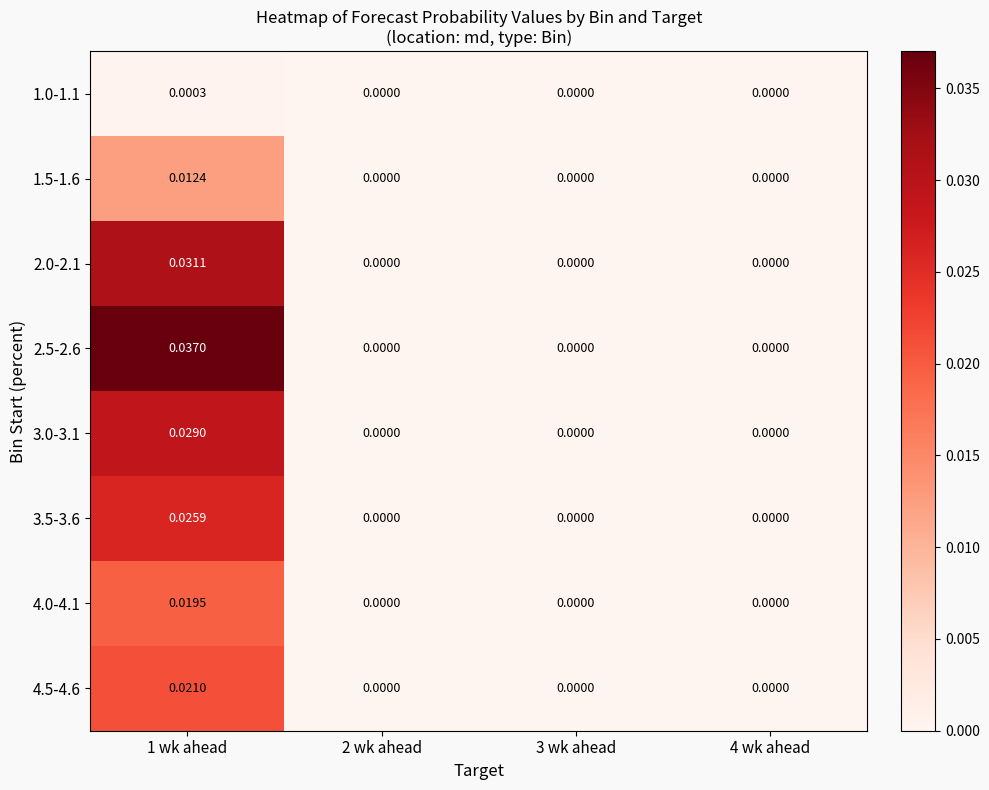

At 2 wk ahead, list the series in order from largest to smallest.

1.0-1.1, 1.5-1.6, 2.0-2.1, 2.5-2.6, 3.0-3.1, 3.5-3.6, 4.0-4.1, 4.5-4.6